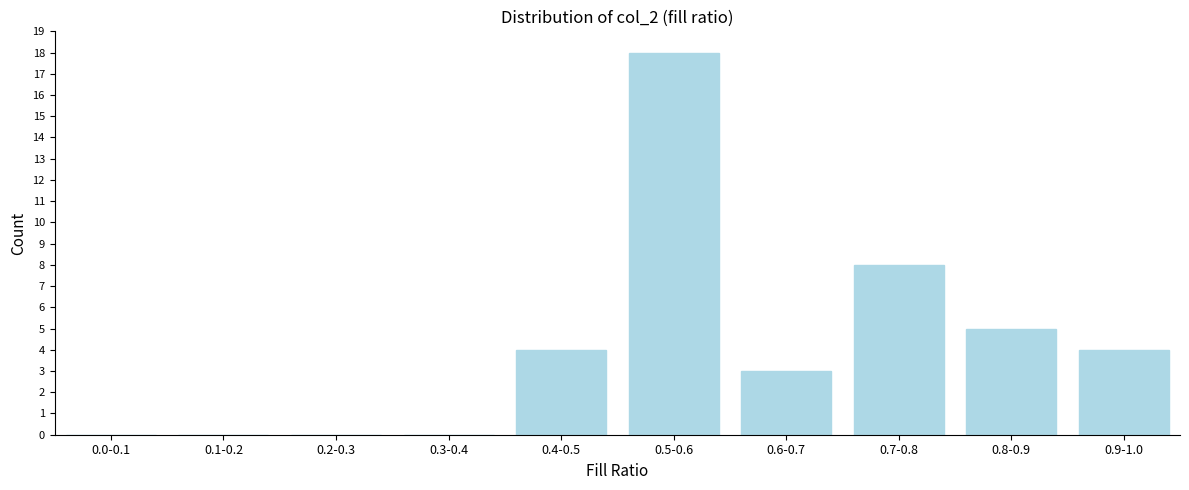

Reading left to right, extract all data points from this chart.

0.0-0.1=0	0.1-0.2=0	0.2-0.3=0	0.3-0.4=0	0.4-0.5=4	0.5-0.6=18	0.6-0.7=3	0.7-0.8=8	0.8-0.9=5	0.9-1.0=4